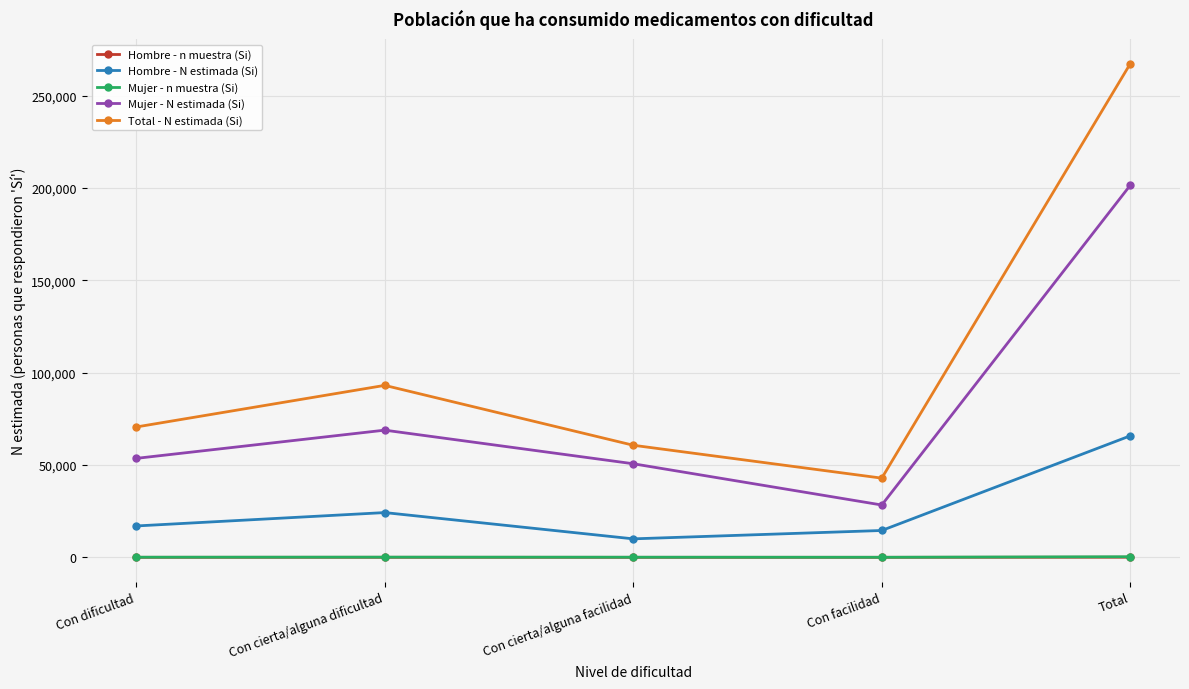

What is the difference between the Hombre - n muestra (Si) values at Total and Con facilidad?

64